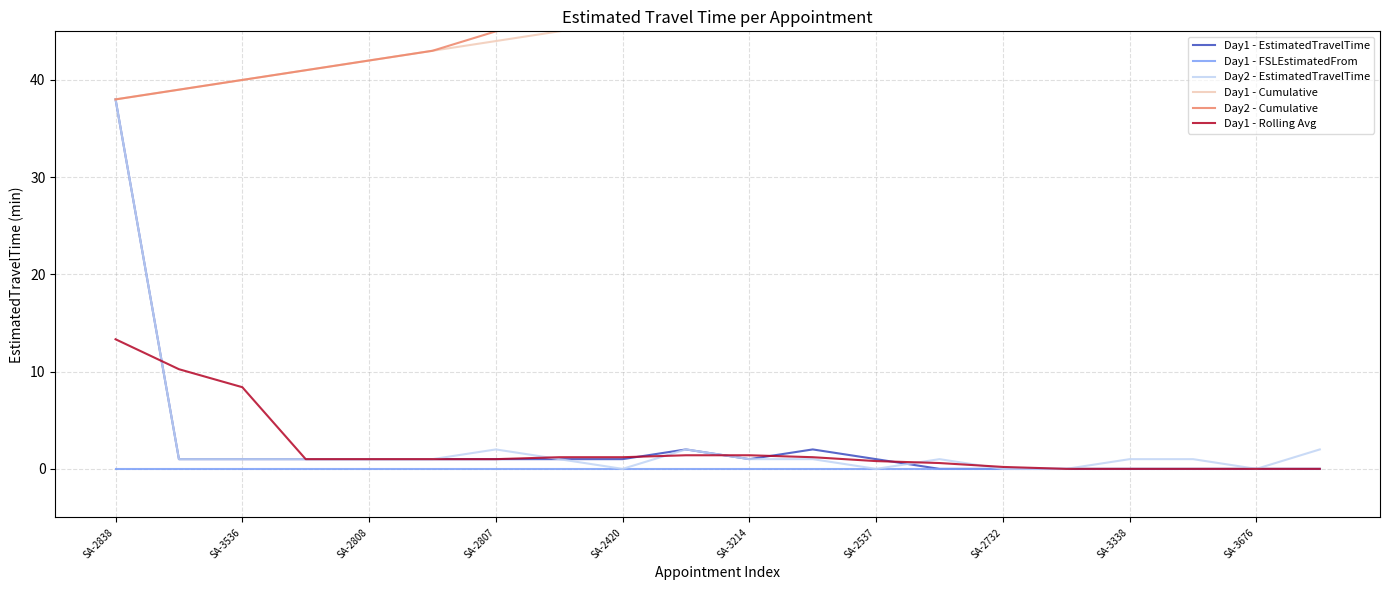

What is the value of the Day1 - Cumulative point at the 2nd from the left?

39.0